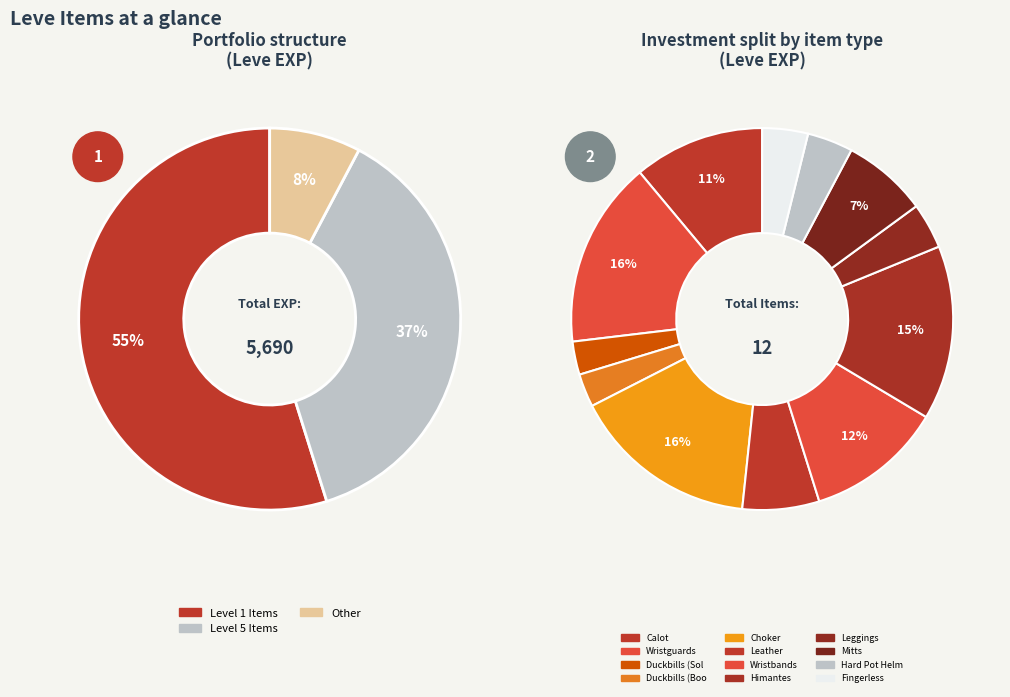

Rank the categories by value from lowest to highest.

Leather Duckbills (Sole), Leather Duckbills (Boots), Leather Leggings, Hard Leather Pot Helm, Fingerless Leather Gloves, Leather, Leather Mitts, Leather Calot, Leather Wristbands, Leather Himantes, Leather Wristguards, Leather Choker